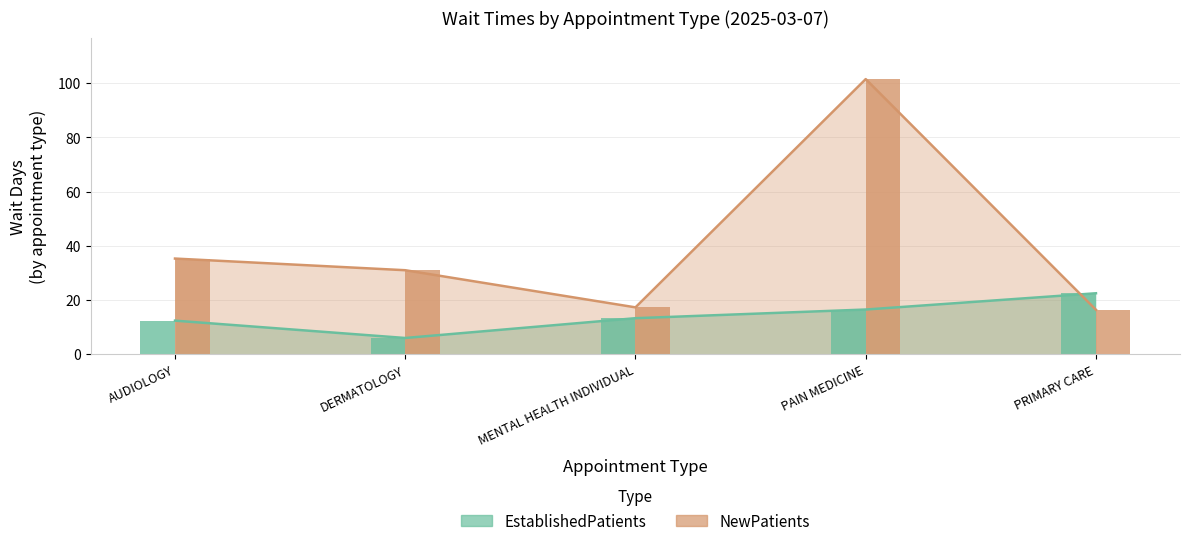

Which series has the largest total across all categories?

NewPatients